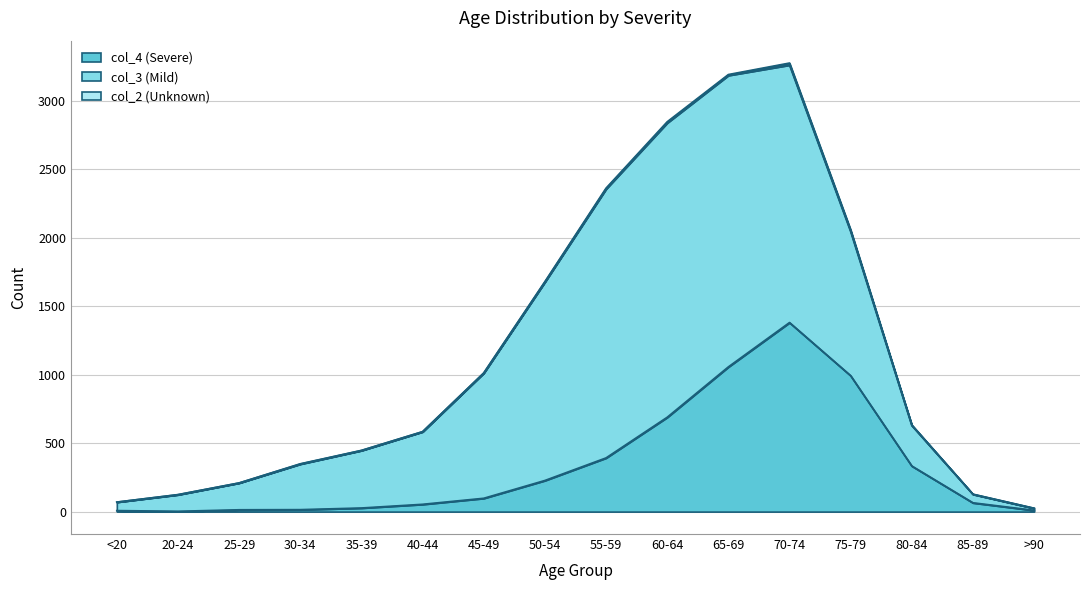

True or false: col_4 (Severe) and col_2 (Unknown) intersect in this chart.

False